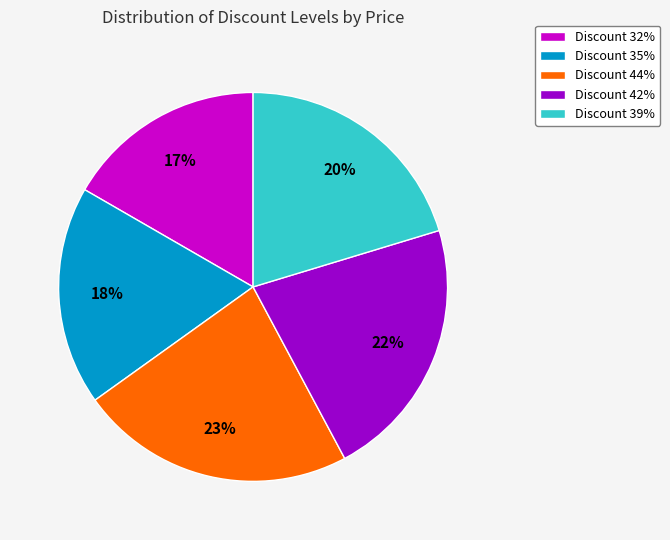

What percentage is the Discount 44% slice, to the nearest percent?

23%